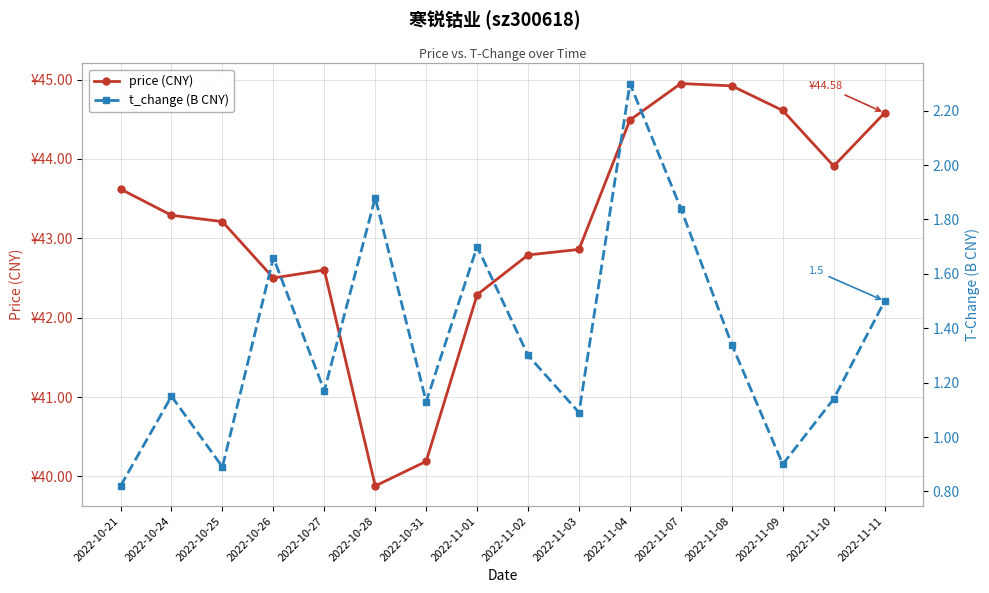

What is the greatest value displayed?

45.0